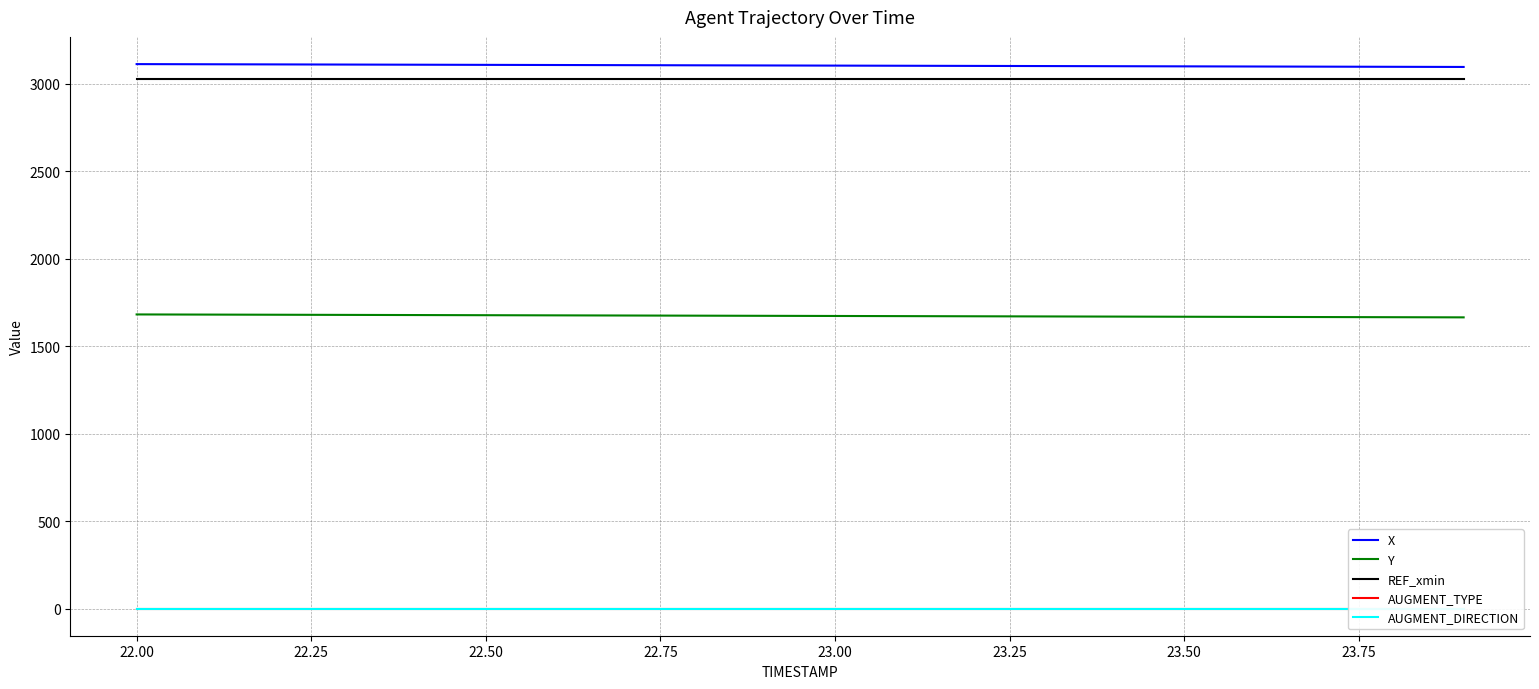

Is it true that REF_xmin equals 3029.1 at 23.50?

True